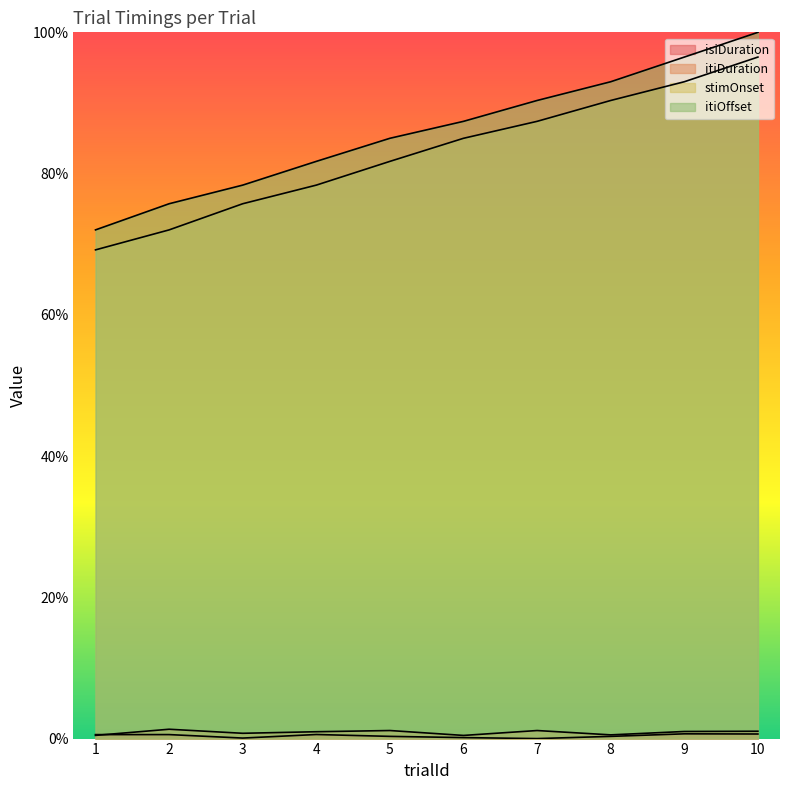

Is it true that stimOnset equals 90.4 at 8?

True